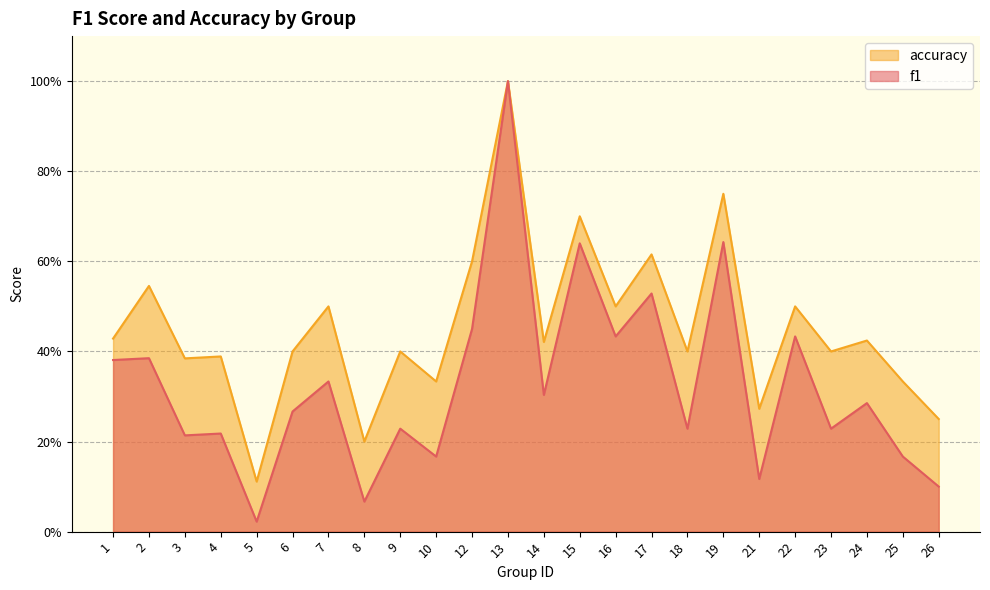

Read the accuracy value at 14.

0.4